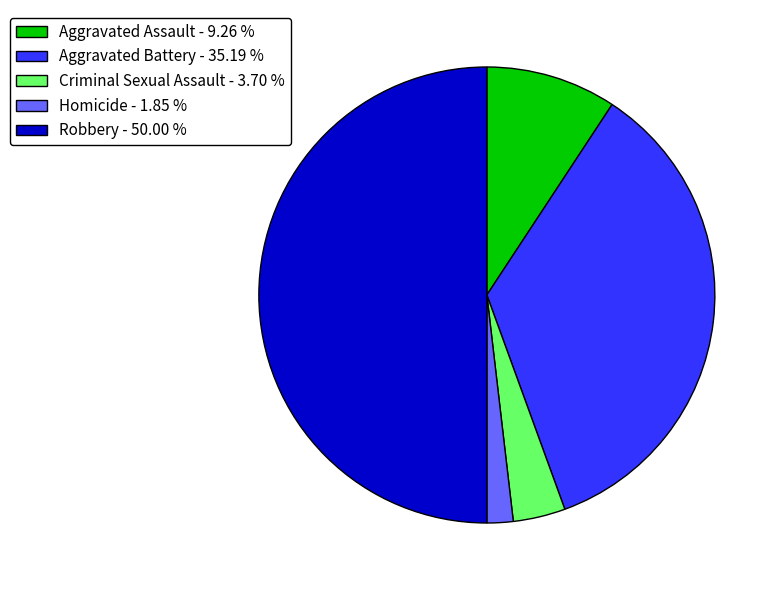

How many segments does this pie chart have?

5